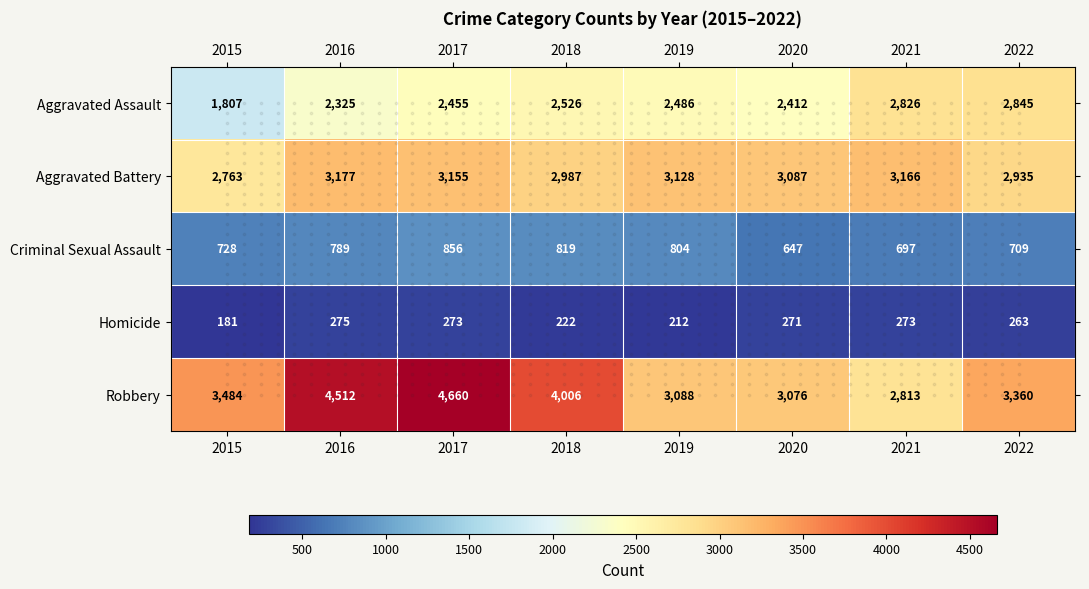

List the labels in order of Aggravated Battery value, largest first.

2016, 2021, 2017, 2019, 2020, 2018, 2022, 2015